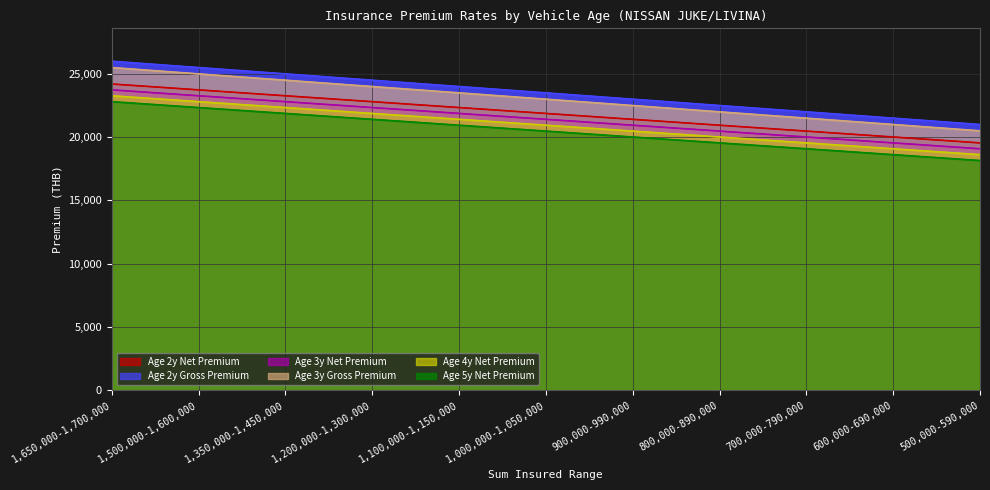

What is the average value of the Age 4y Net Premium series?

20943.7